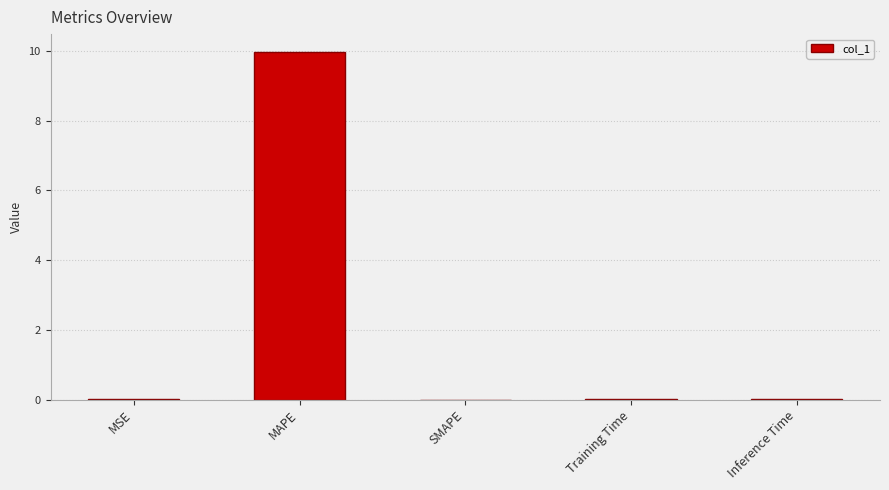

How many distinct data groups are displayed?

1